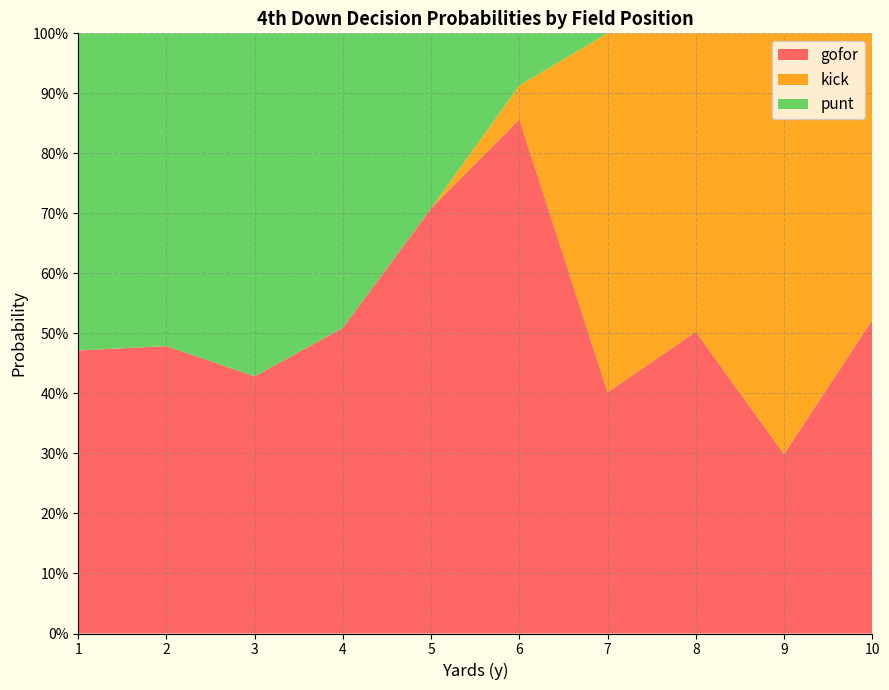

What are all the series names shown in the legend?

gofor, kick, punt